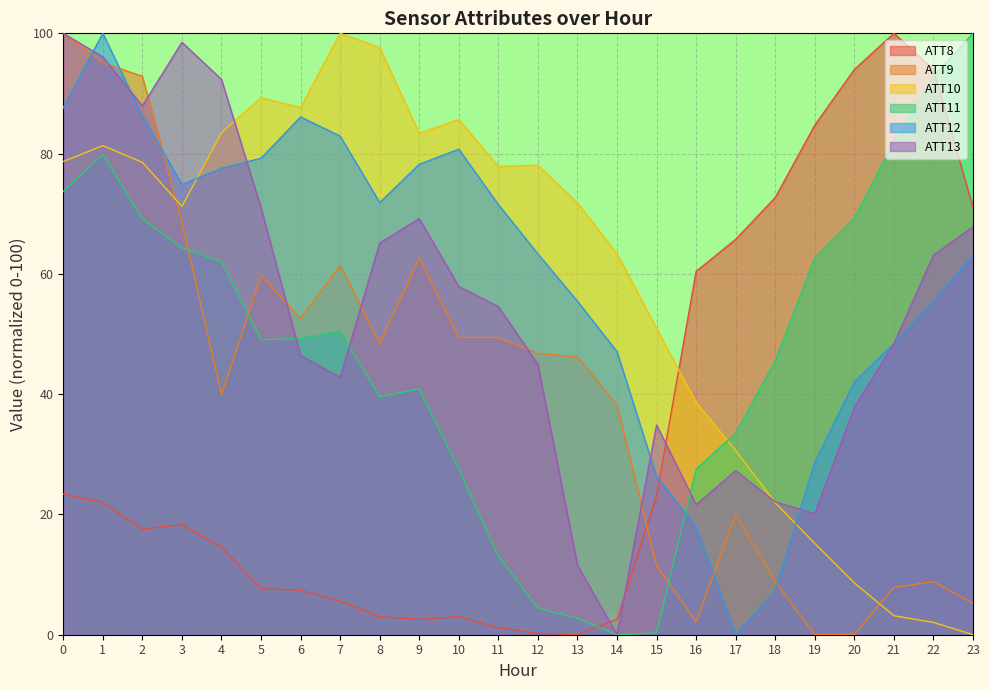

What is the difference between the ATT12 values at 14 and 12?

16.2